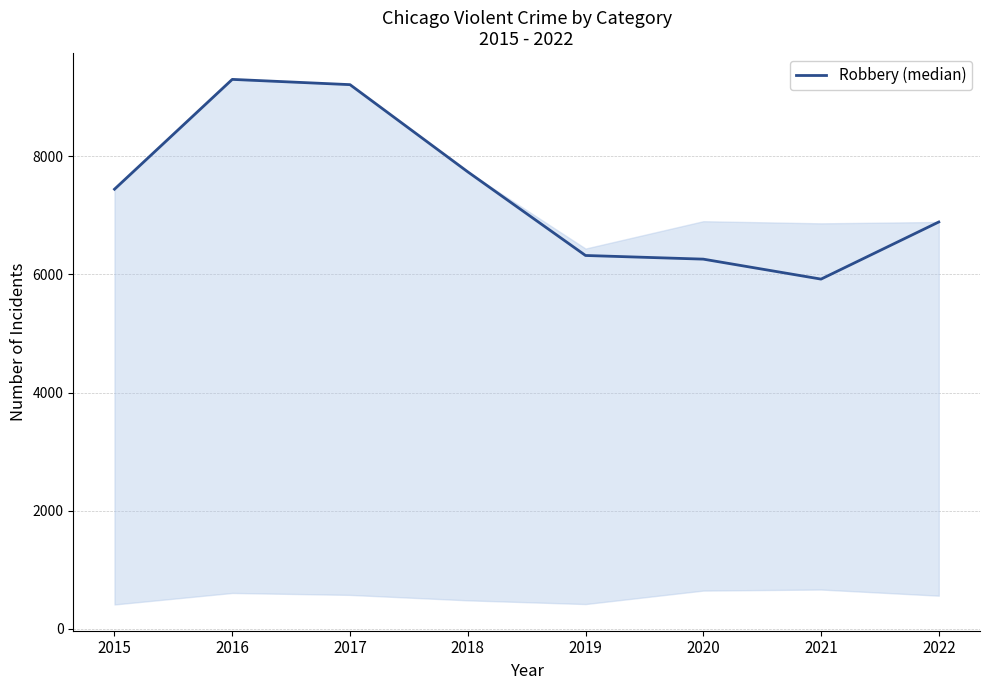

Reading left to right, list all the values displayed in this chart.

2015=7443	2016=9302	2017=9213	2018=7737	2019=6321	2020=6259	2021=5921	2022=6888